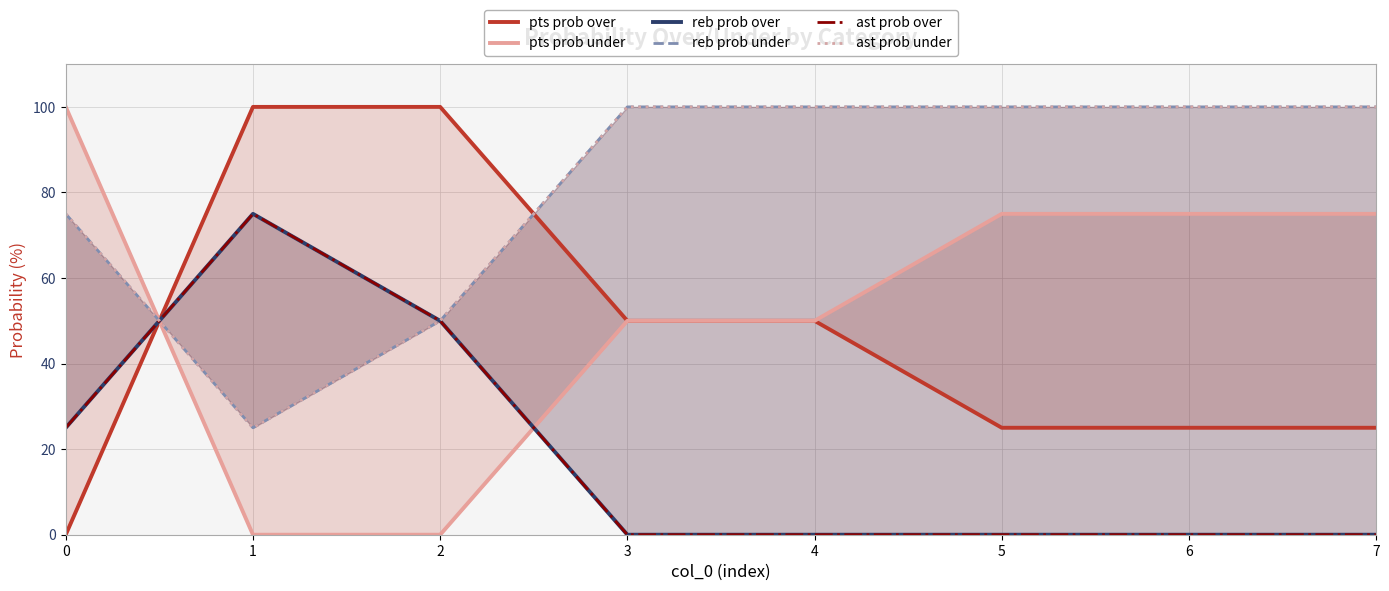

Is the value of pts prob under at 2 greater than the value of ast prob under at 1?

No